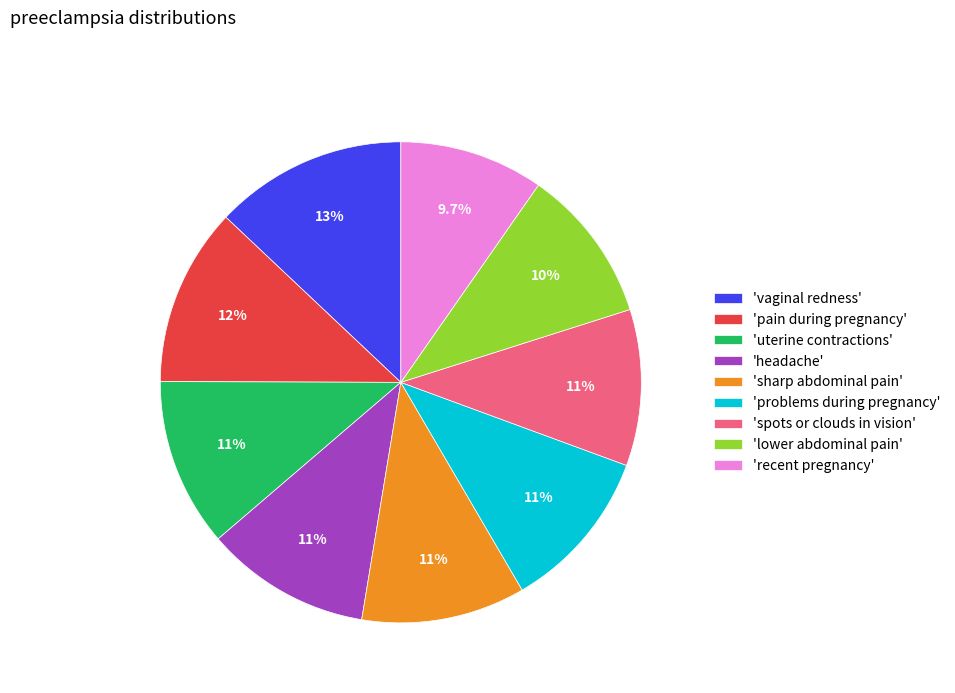

Which has a higher value, 'vaginal redness' or 'uterine contractions'?

'vaginal redness'